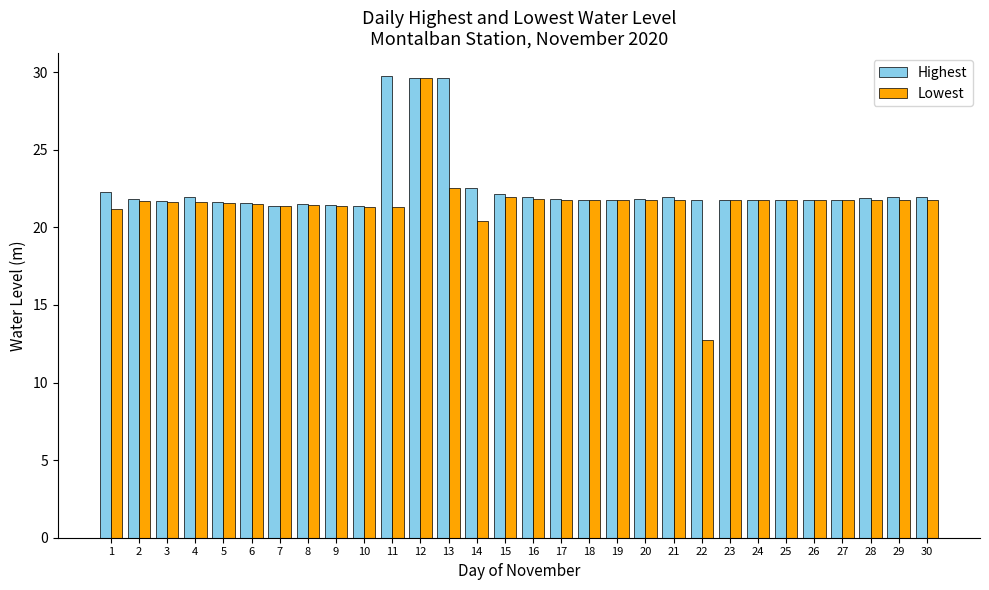

What is the difference between the maximum and minimum values in the Highest series?

8.4